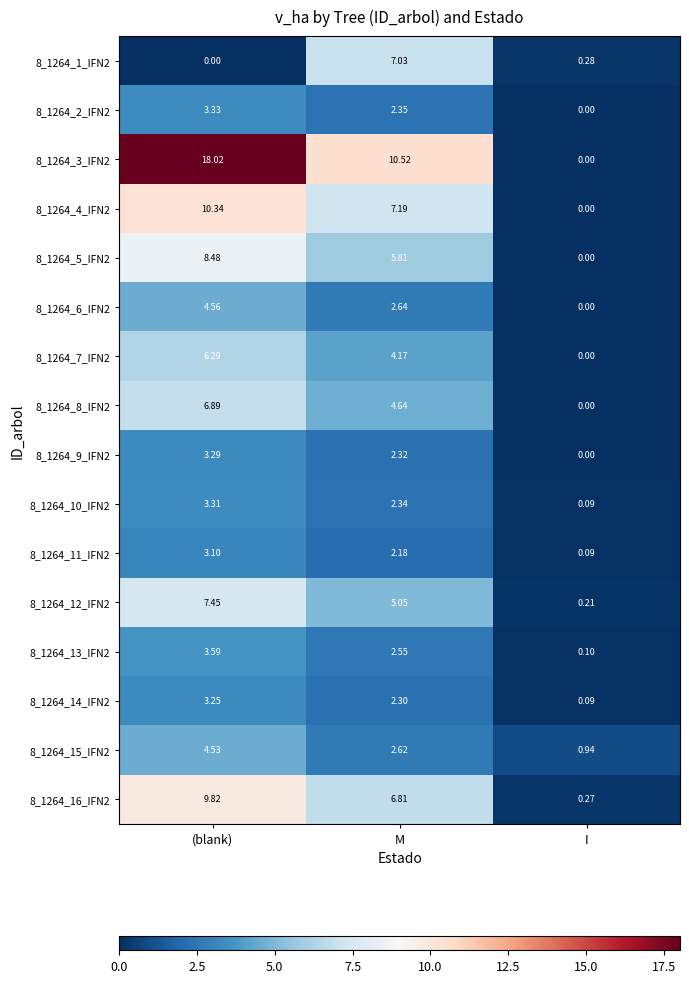

Which category has the highest value in the 8_1264_3_IFN2 series?

(blank)